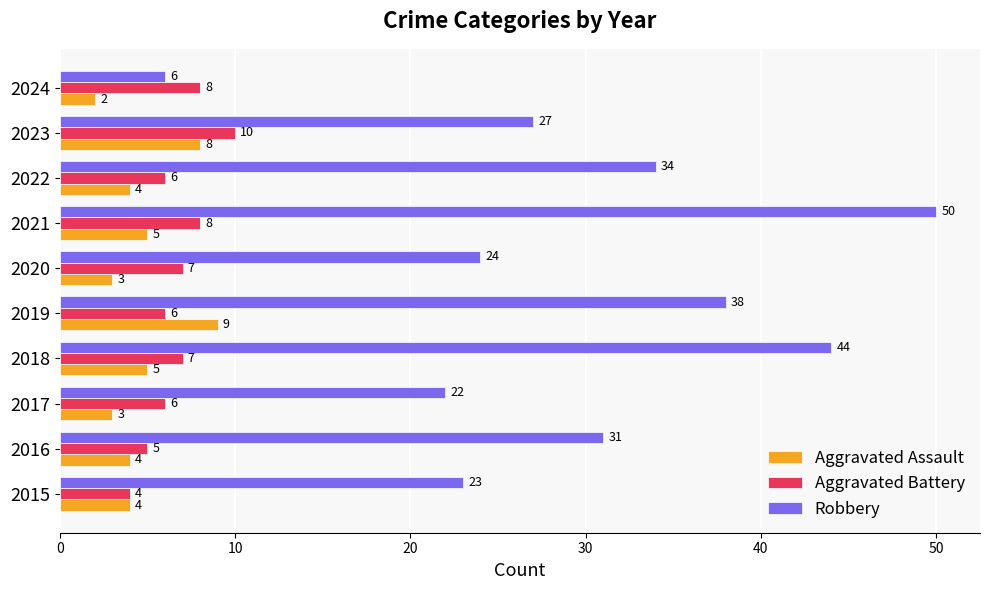

Count the Aggravated Assault values in the range 3 to 5.

7